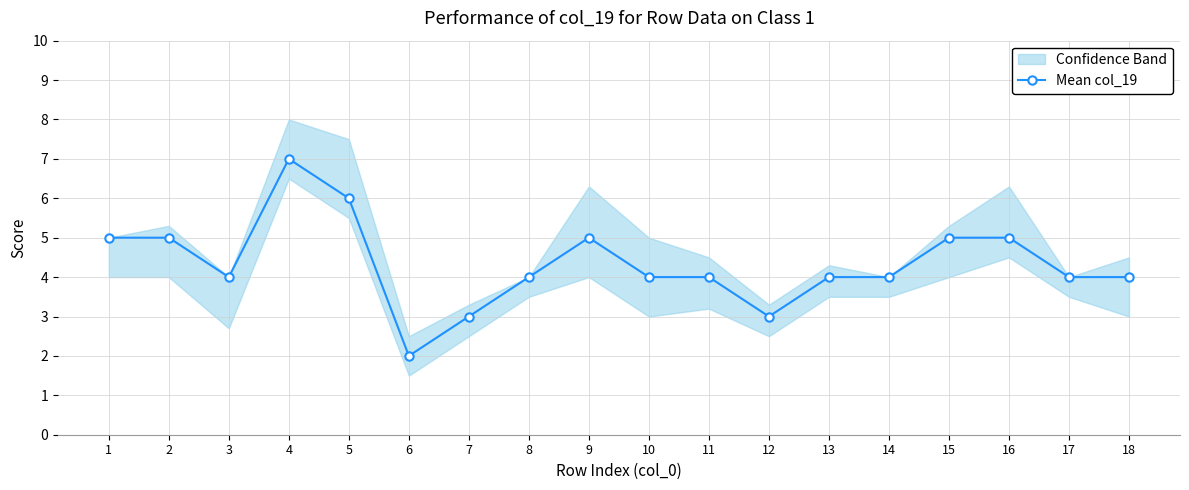

Rank the categories by value from lowest to highest.

6, 7, 12, 3, 8, 10, 11, 13, 14, 17, 18, 1, 2, 9, 15, 16, 5, 4